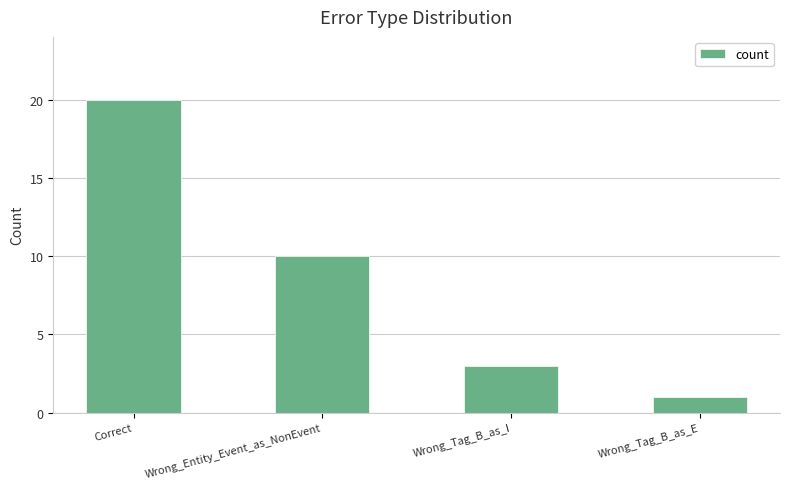

What is the label of the 1st bar from the left?

Correct